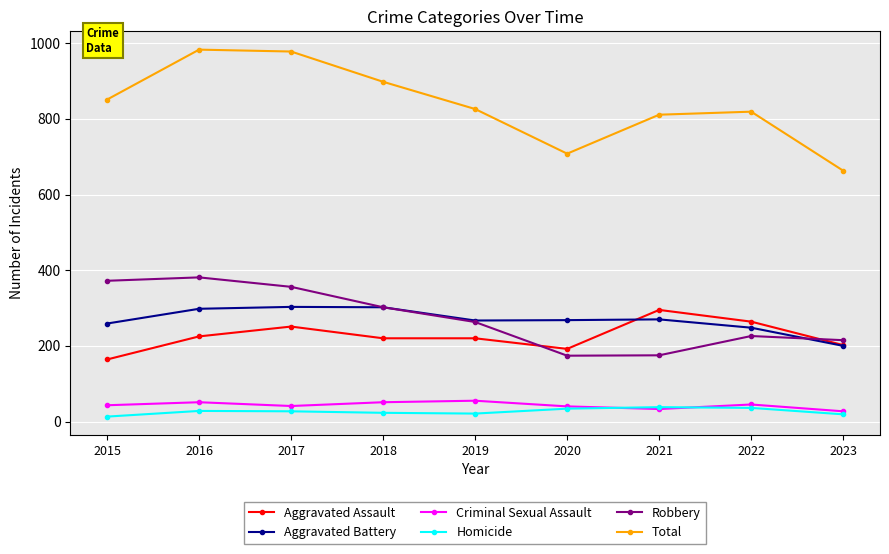

The value of Total at 2017 is 978. True or false?

True